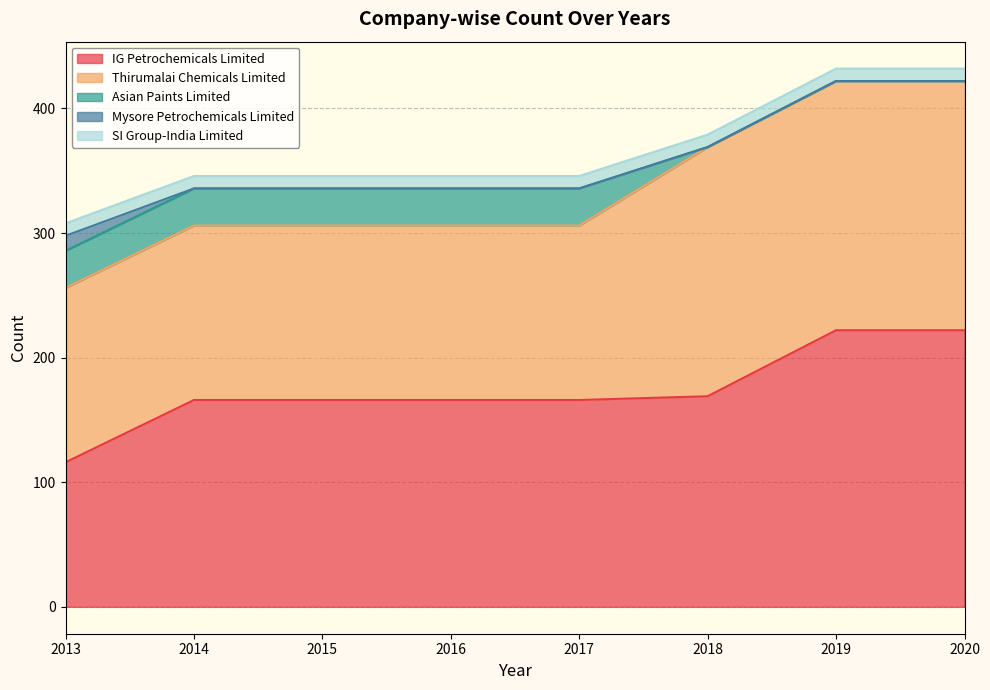

What are all the series names shown in the legend?

IG Petrochemicals Limited, Thirumalai Chemicals Limited, Asian Paints Limited, Mysore Petrochemicals Limited, SI Group-India Limited